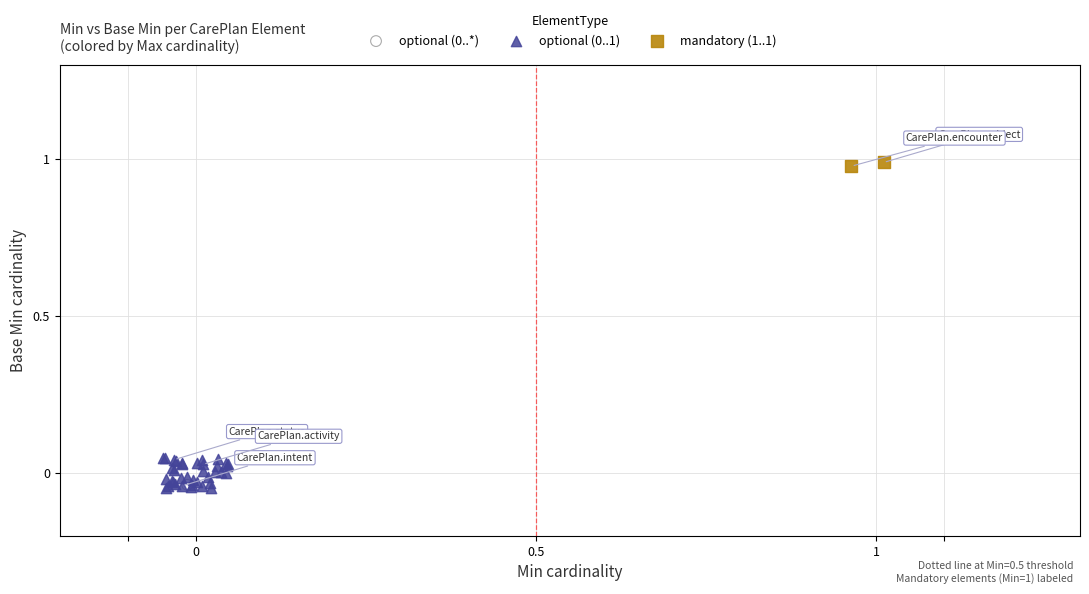

What are all the series names shown in the legend?

optional (0..*), optional (0..1), mandatory (1..1)